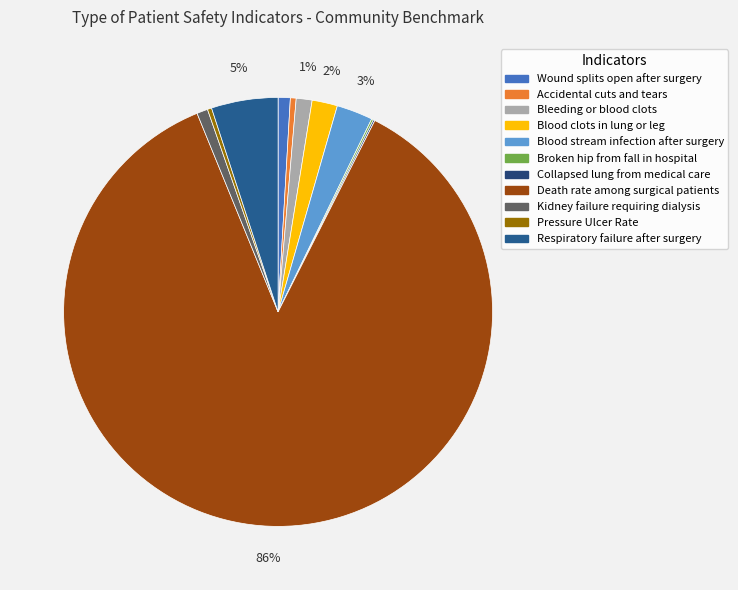

The Respiratory failure after surgery slice represents 5% of the pie. True or false?

True